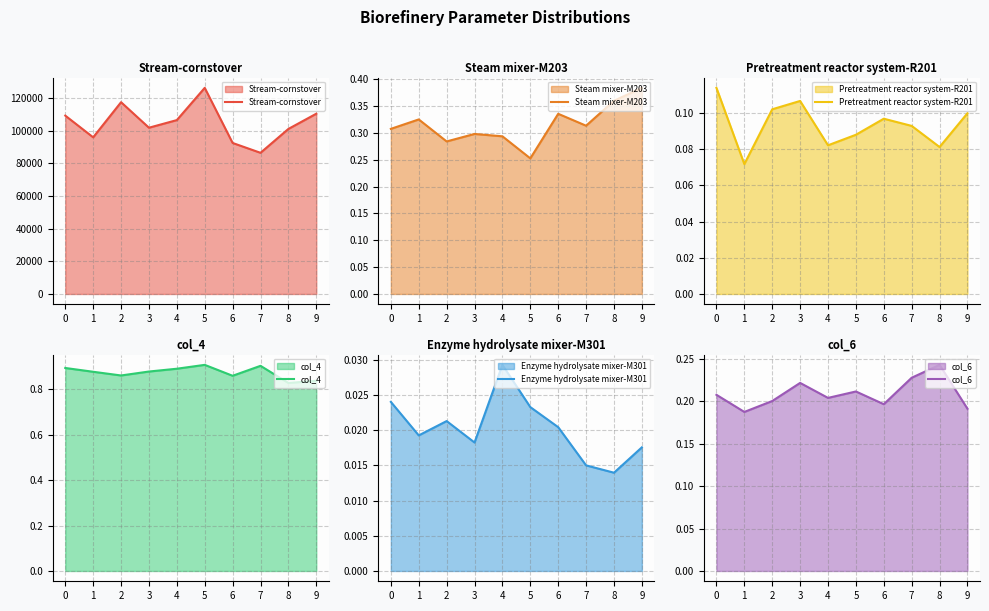

At which label is col_4 closest to 0?

8